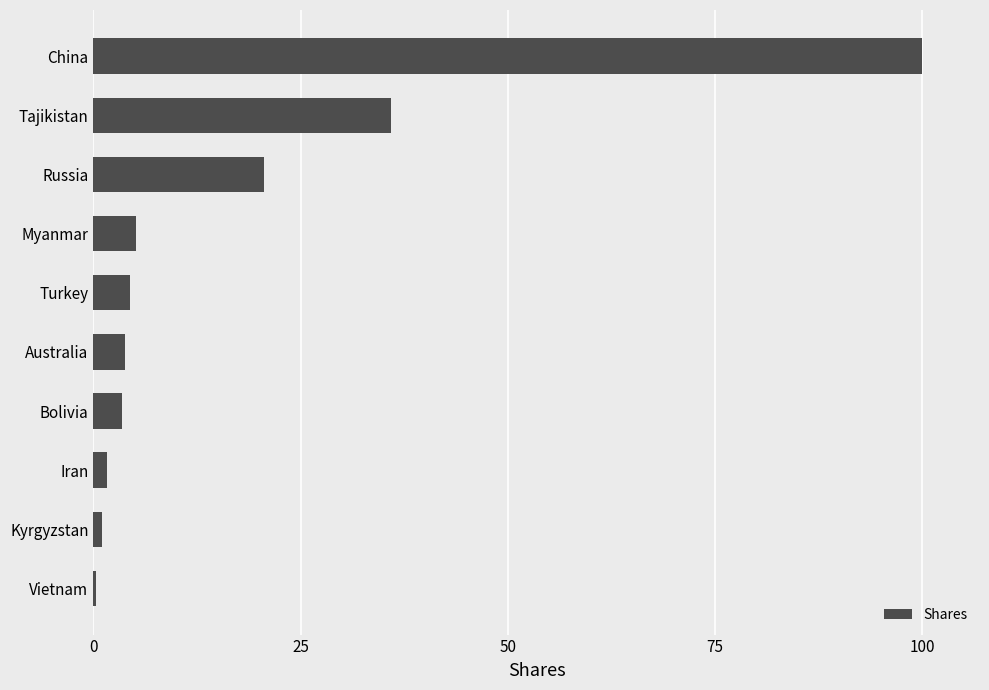

True or false: the data shows 3.5 at Bolivia.

True